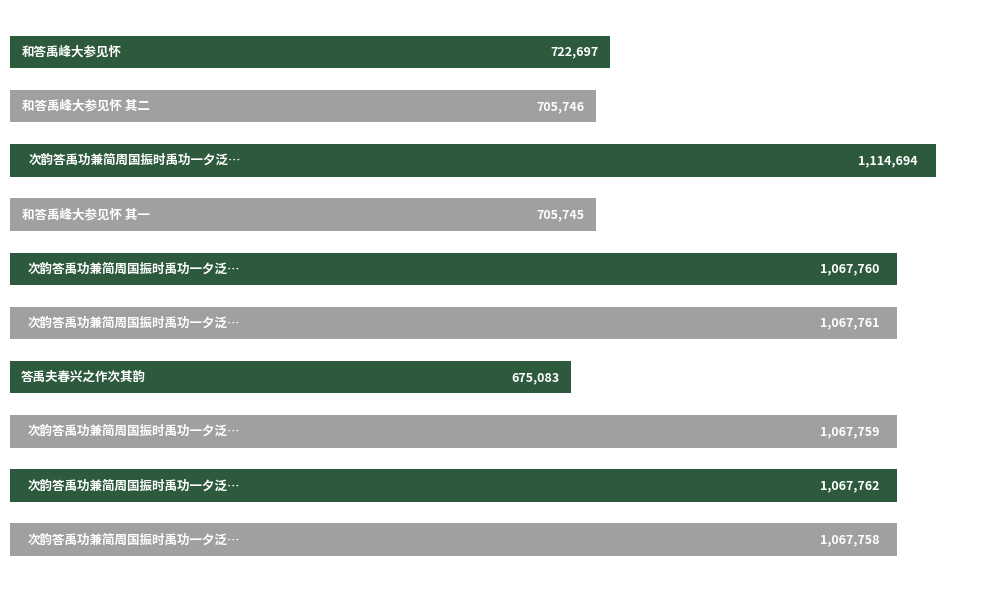

What is the sum of all values?

9262765